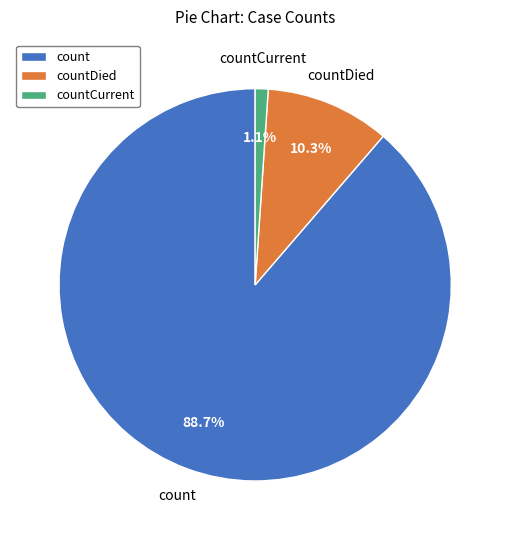

True or false: count accounts for 95% of the total.

False